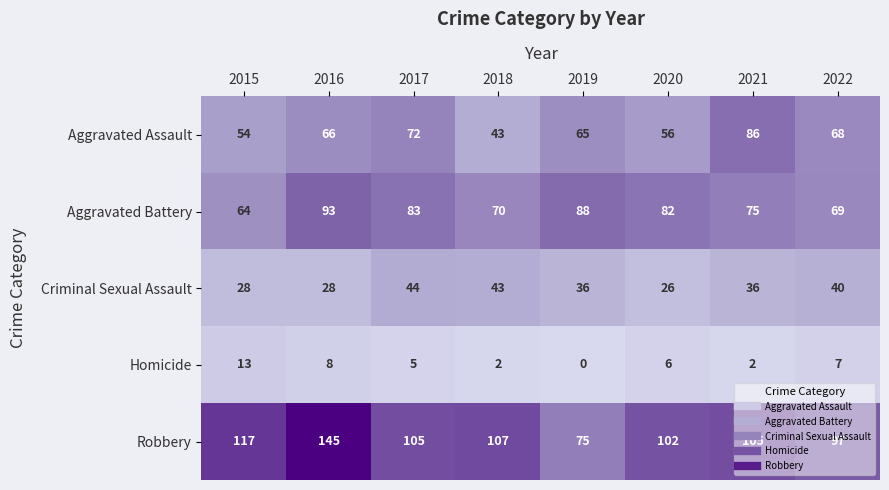

What is the sum of all Robbery values?

853